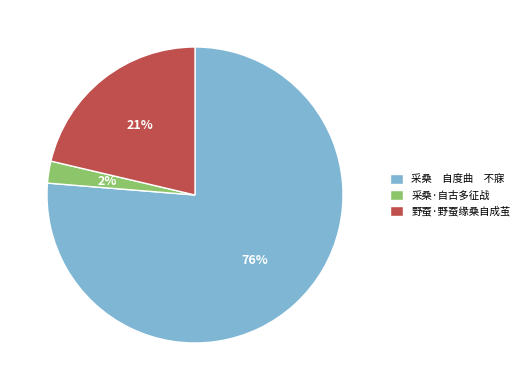

To the nearest percent, what percentage of the pie is 野蚕·野蚕缘桑自成茧?

21%